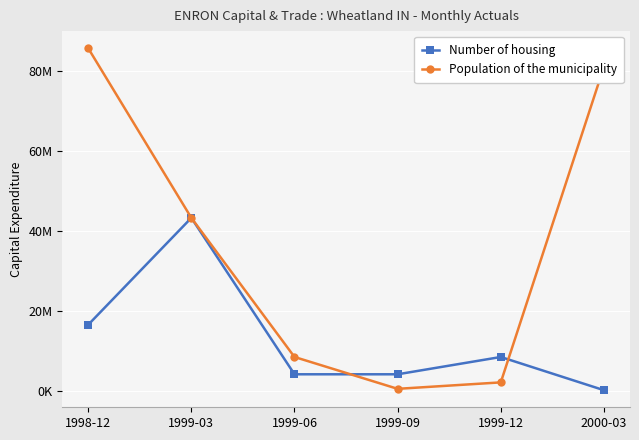

Is this an area chart (filled region under the line)?

No